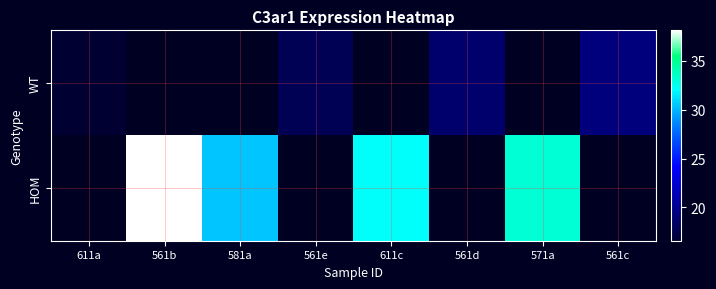

Which category has the highest value across all series?

561b